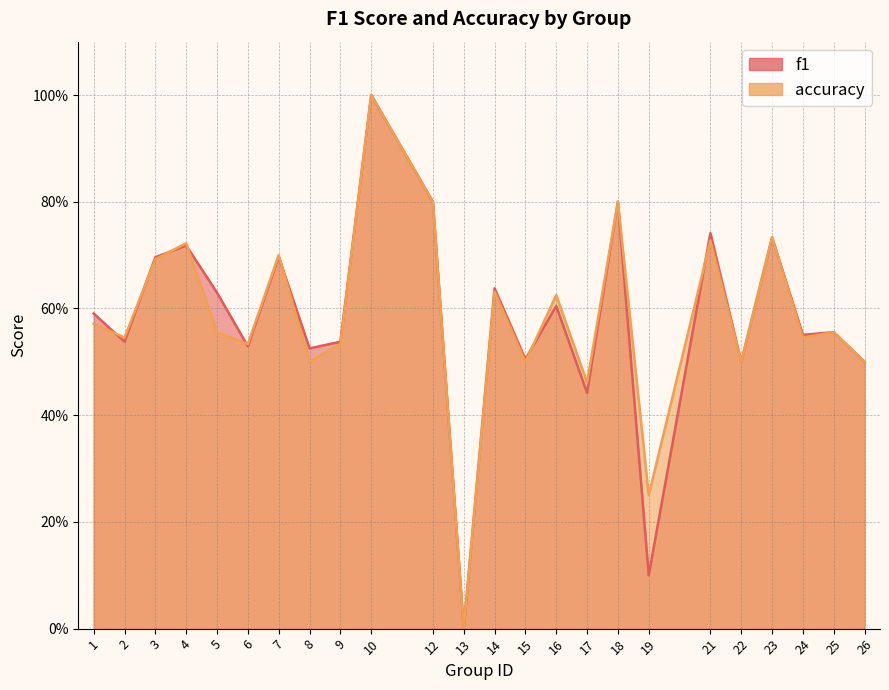

After their last crossing, which series has the higher values: accuracy or f1?

f1